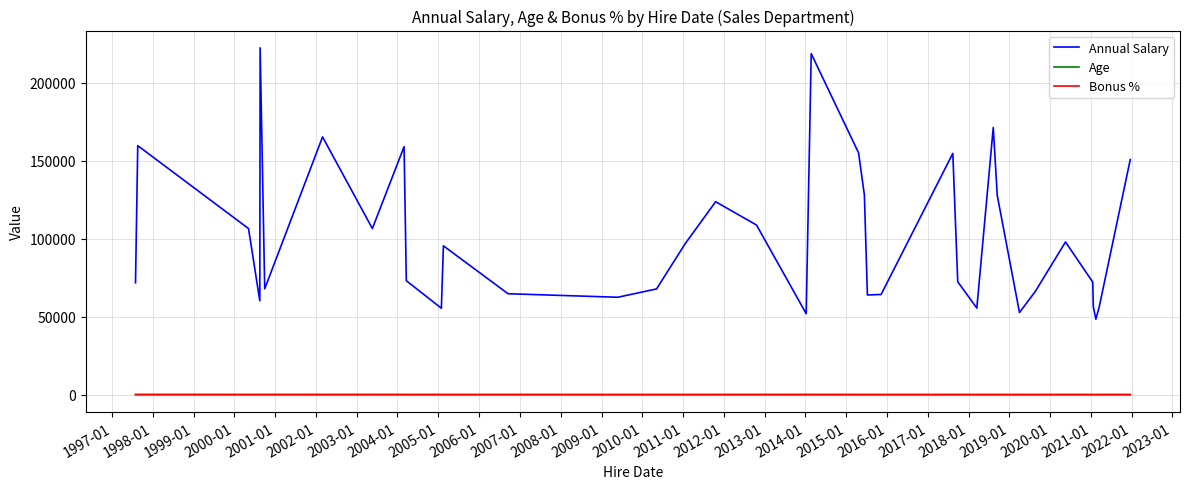

True or false: Annual Salary and Bonus % cross at least once.

False